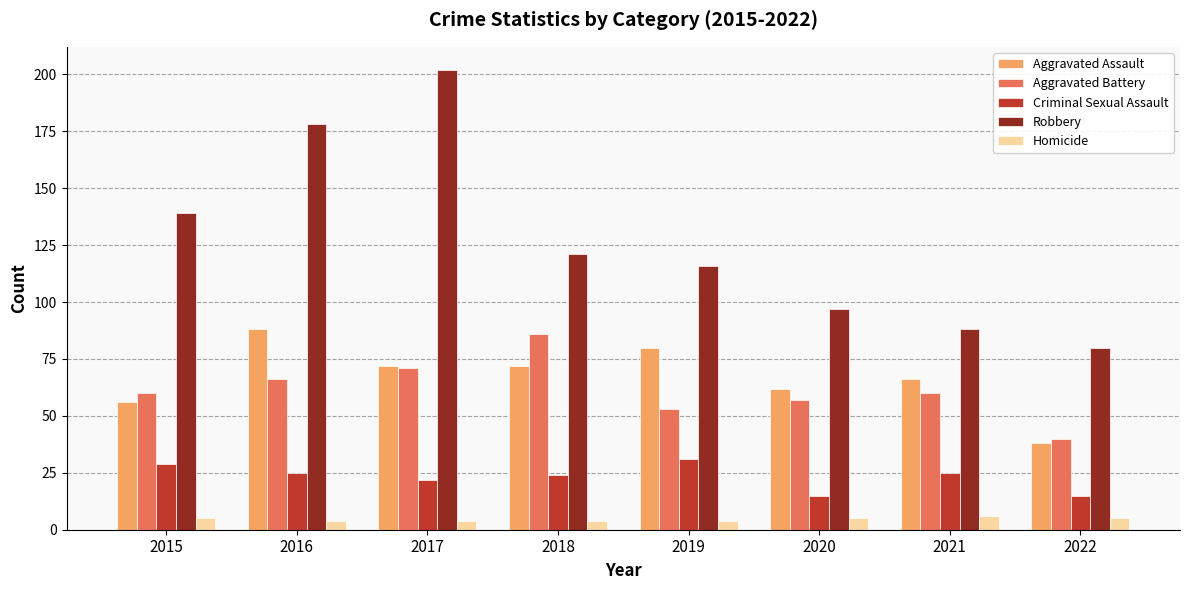

What is the value of the Homicide bar at the 6th from the left?

5